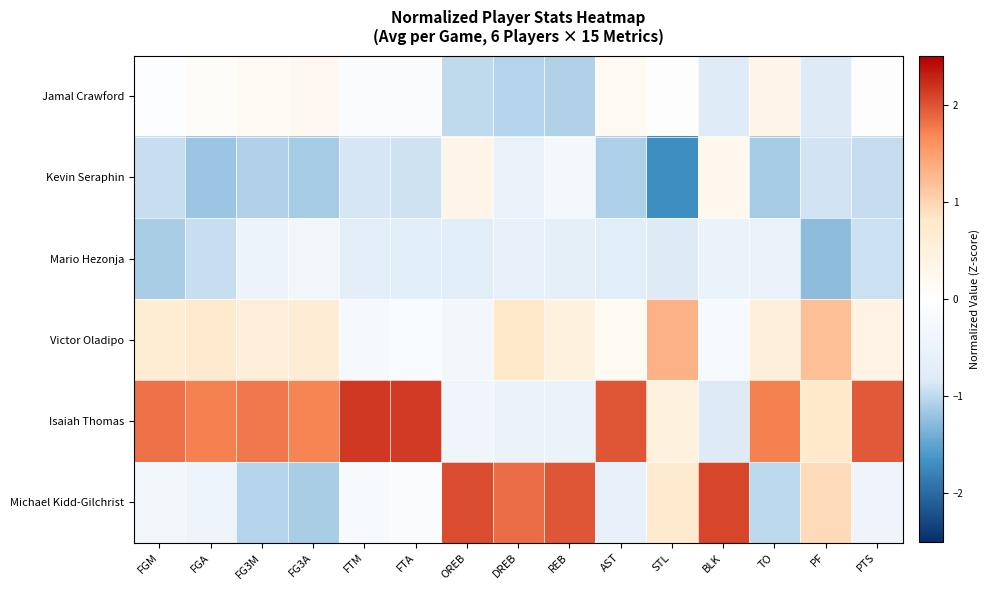

What is the spread (max minus min) of values at DREB?

2.9